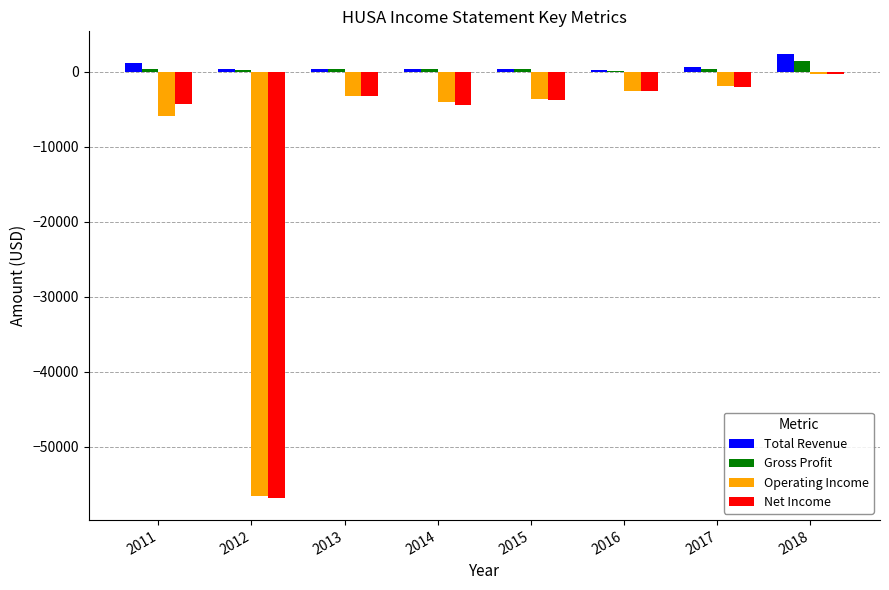

What is the sum of all Gross Profit values?

3300